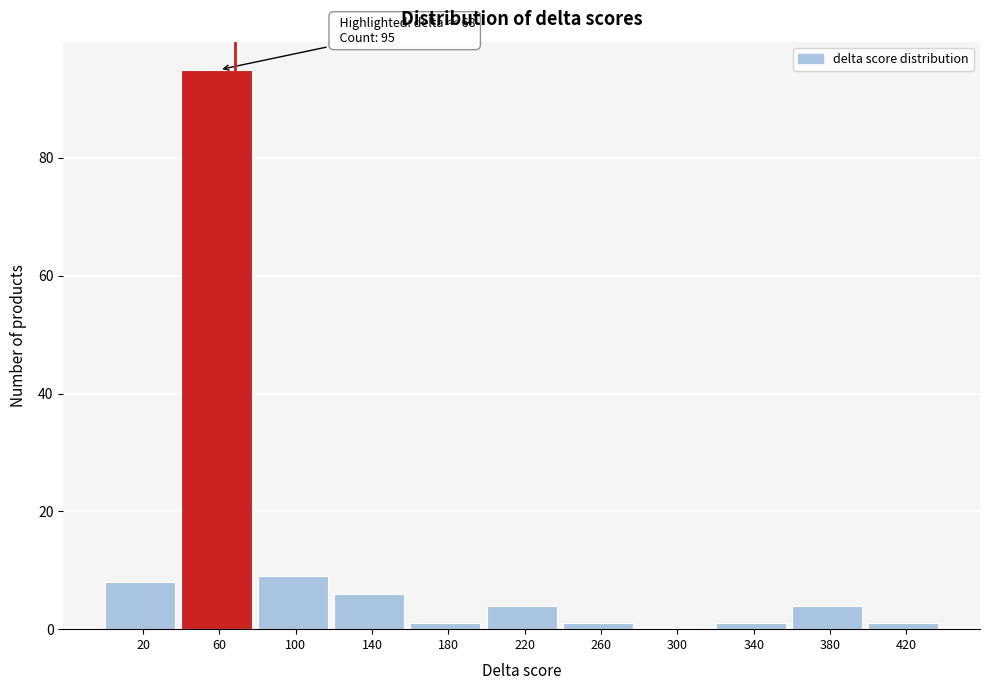

Reading left to right, list all the values displayed in this chart.

20=8	60=95	100=9	140=6	180=1	220=4	260=1	300=0	340=1	380=4	420=1